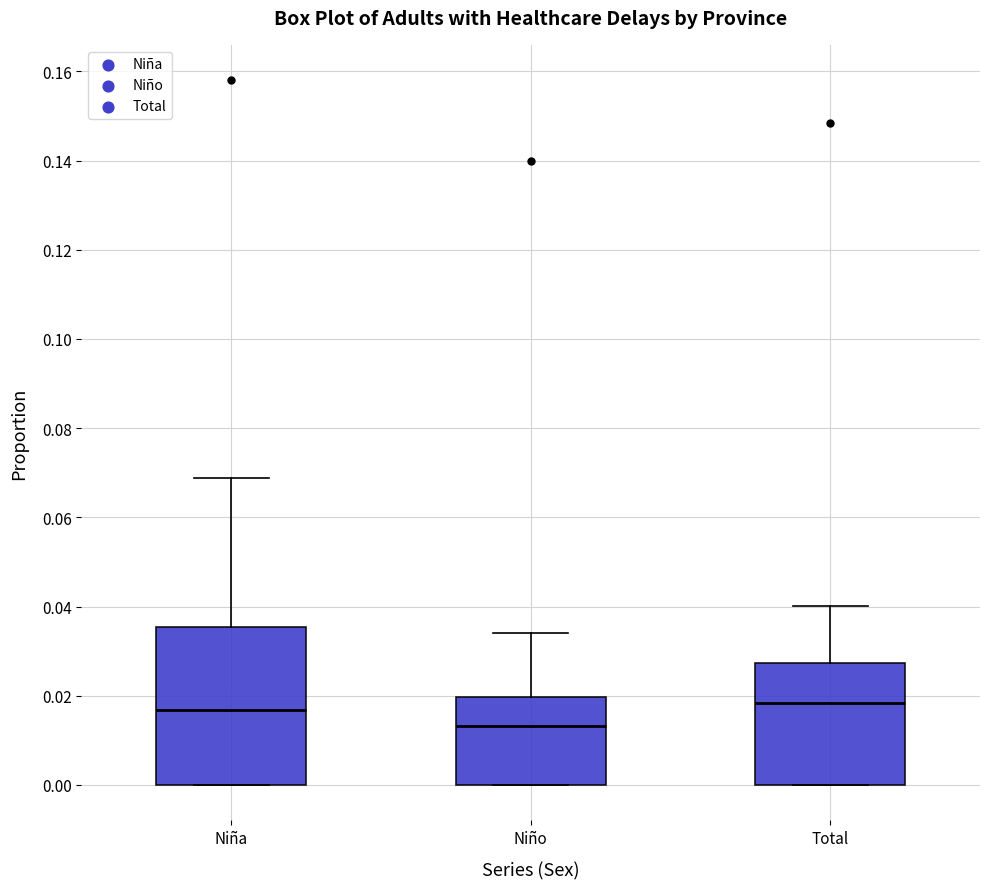

Reading left to right, transcribe this box plot: for each box, give where its median line is, the range the box spans, and where its two whiskers end, as read against the y-axis. The values are not printed on the chart, so give them approximately, as read against the axis.

Niña: median 0.016, box 0.000 to 0.036, whiskers 0.000 to 0.068
Niño: median 0.014, box 0.000 to 0.020, whiskers 0.000 to 0.034
Total: median 0.018, box 0.000 to 0.028, whiskers 0.000 to 0.040